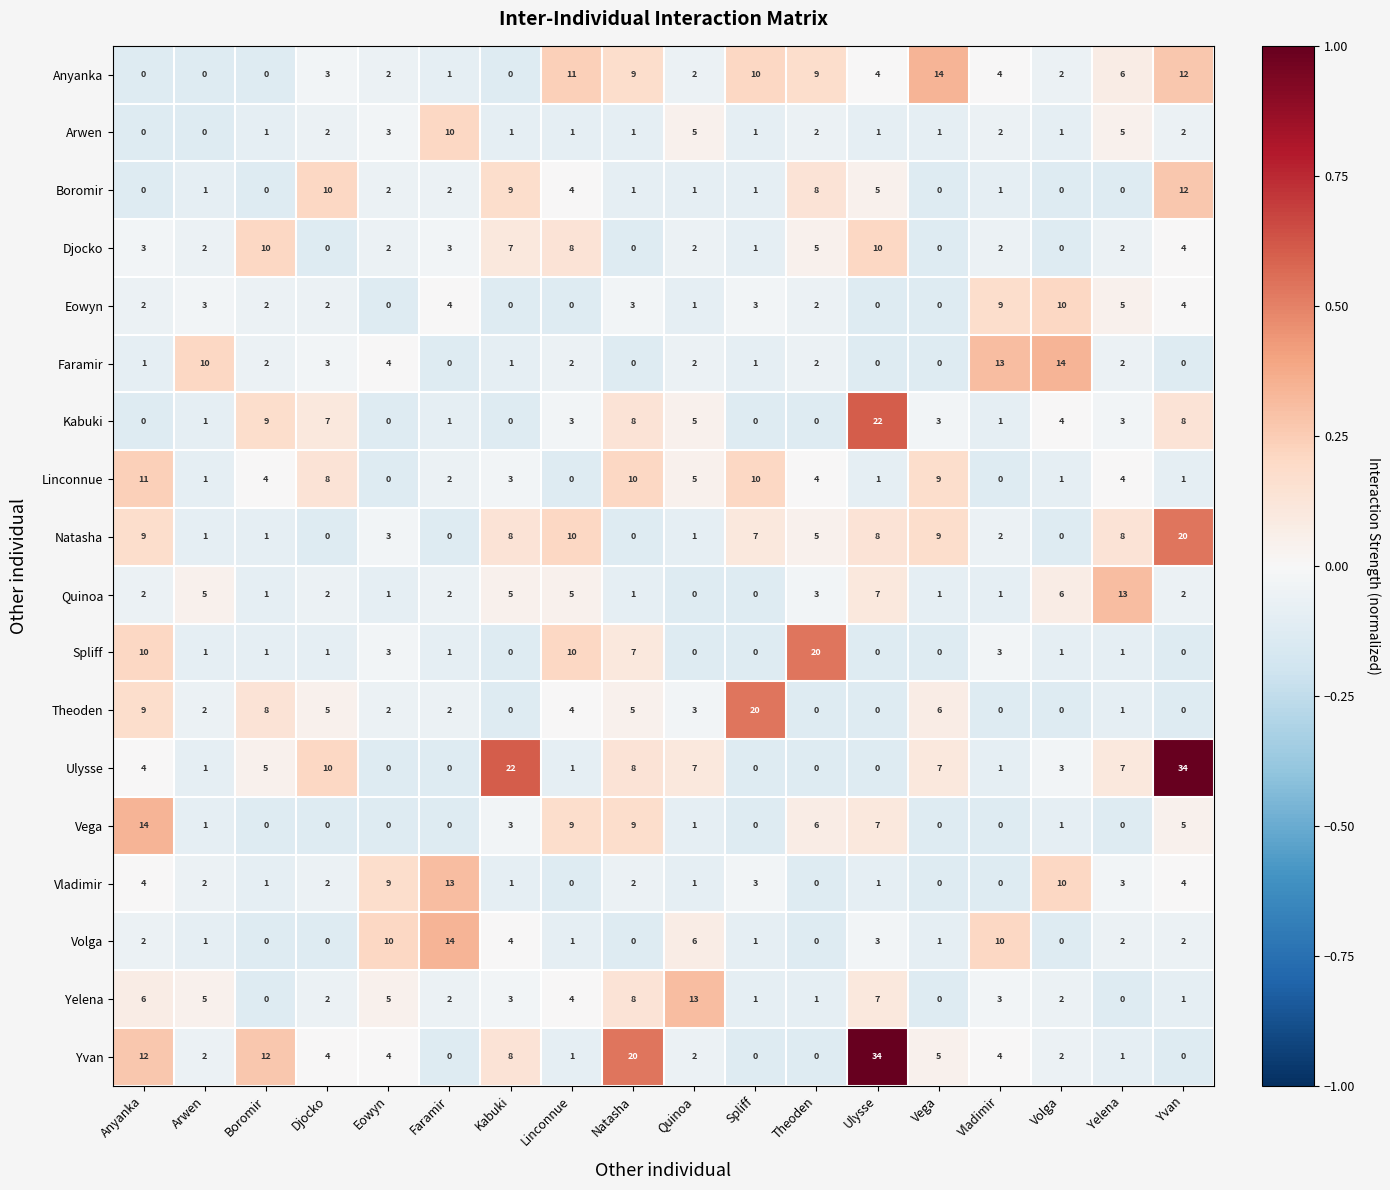

What is the smallest value displayed?

0